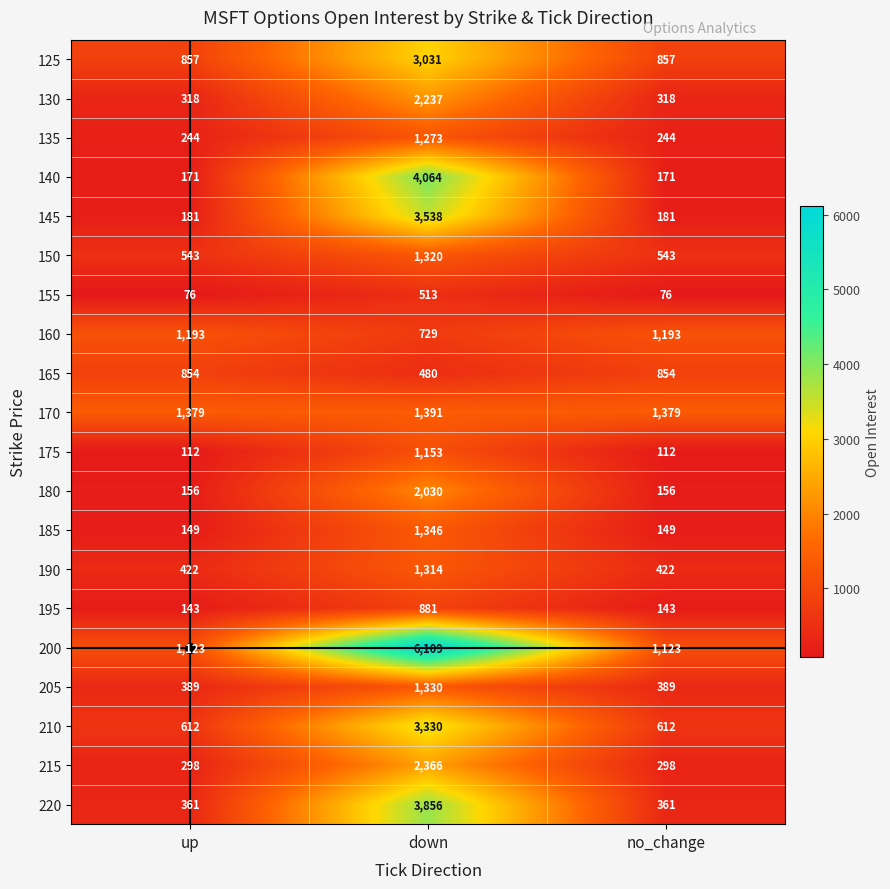

What is the difference between the maximum and minimum values in the 195 series?

738